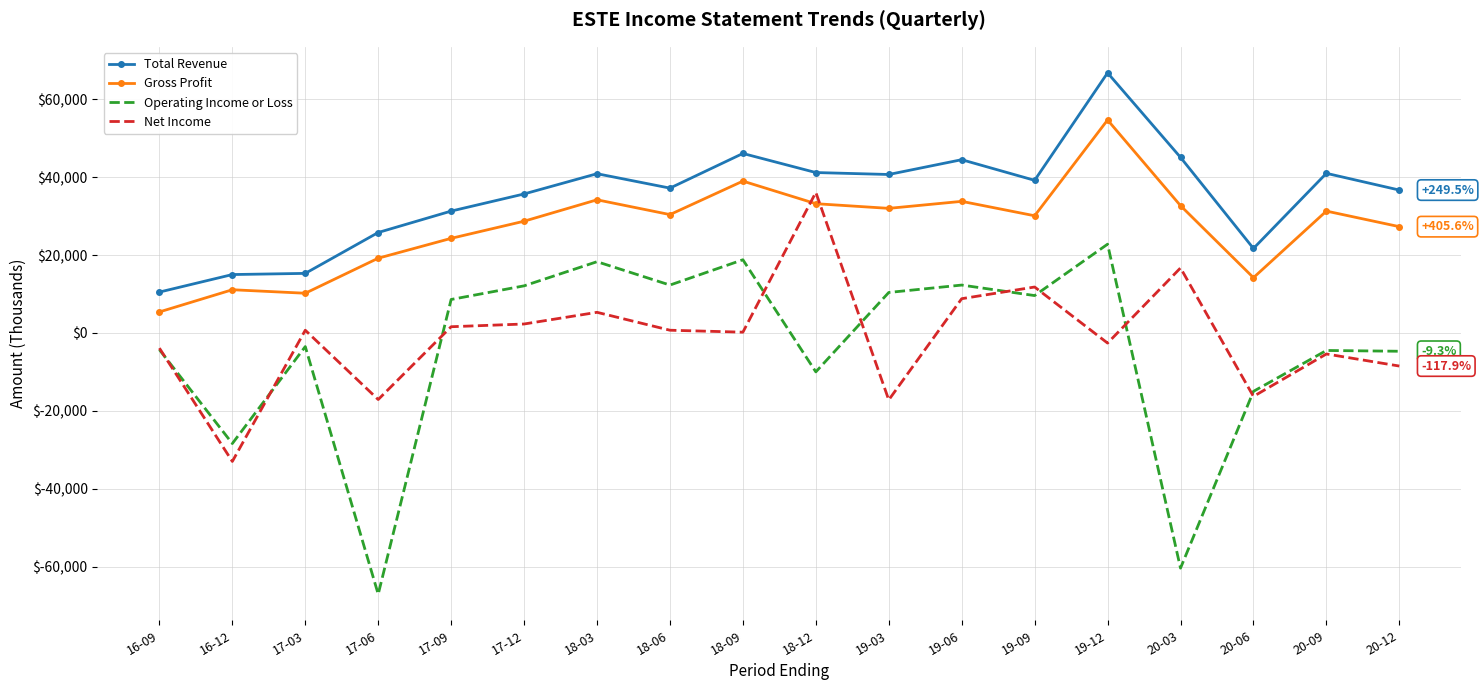

How many values in the Total Revenue series are below 39200?

9